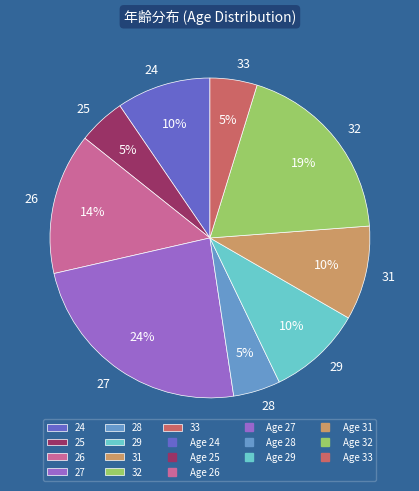

To the nearest percent, what portion does 32 represent?

19%